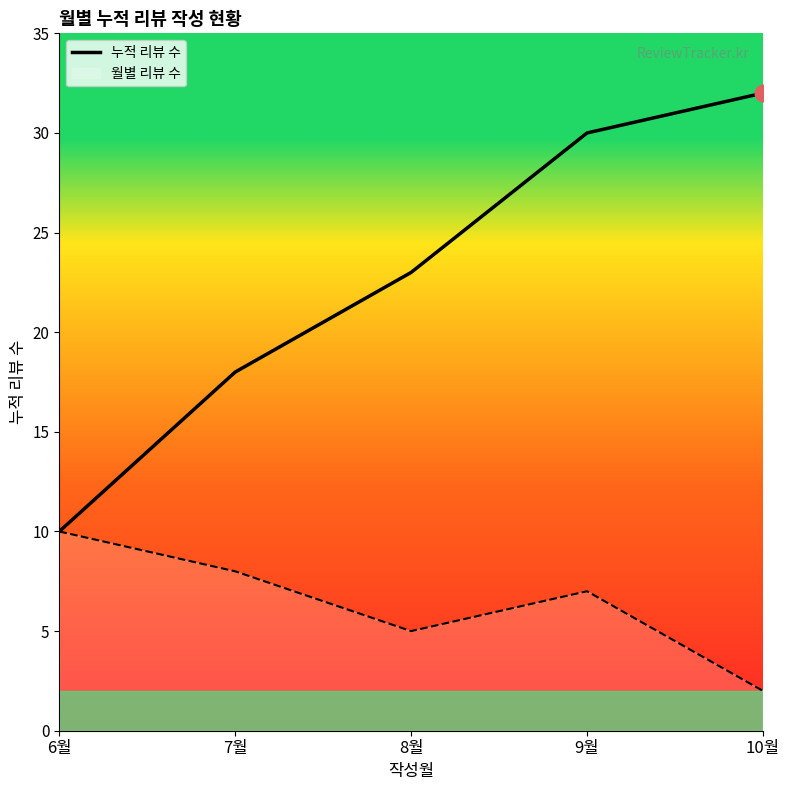

Approximately how many times larger is the value at 10월 compared to 7월?

1.8